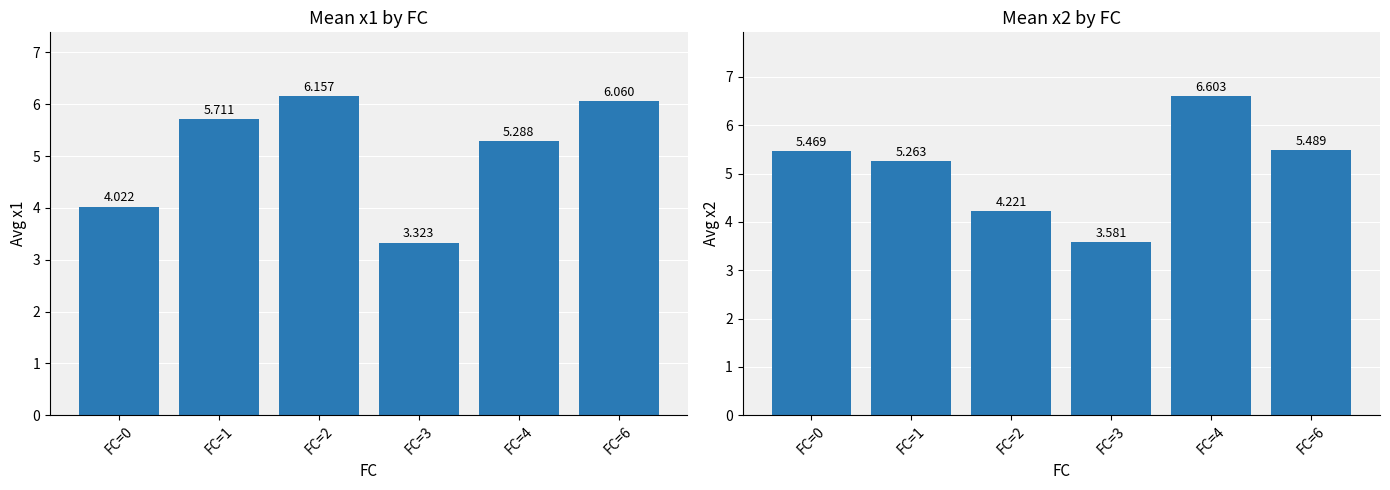

How many groups of bars are there?

6